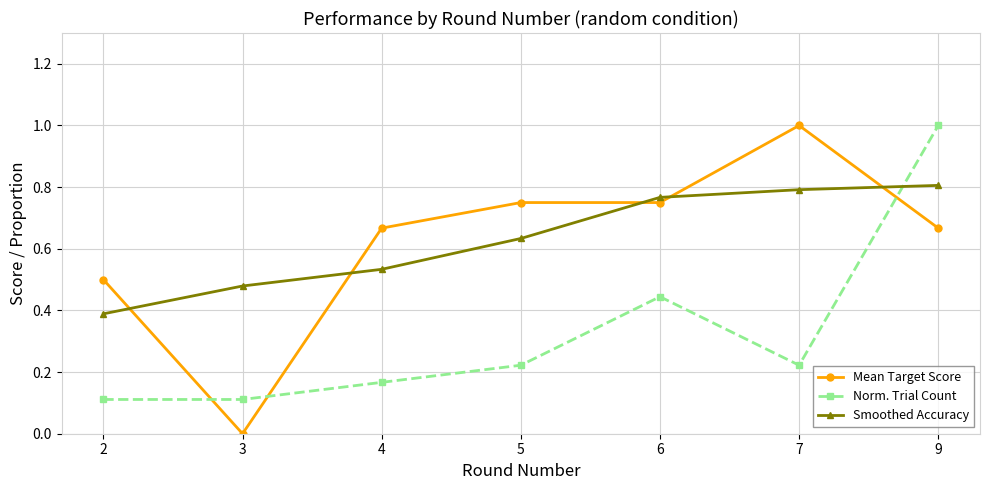

Does the chart display data point markers on the line(s)?

Yes